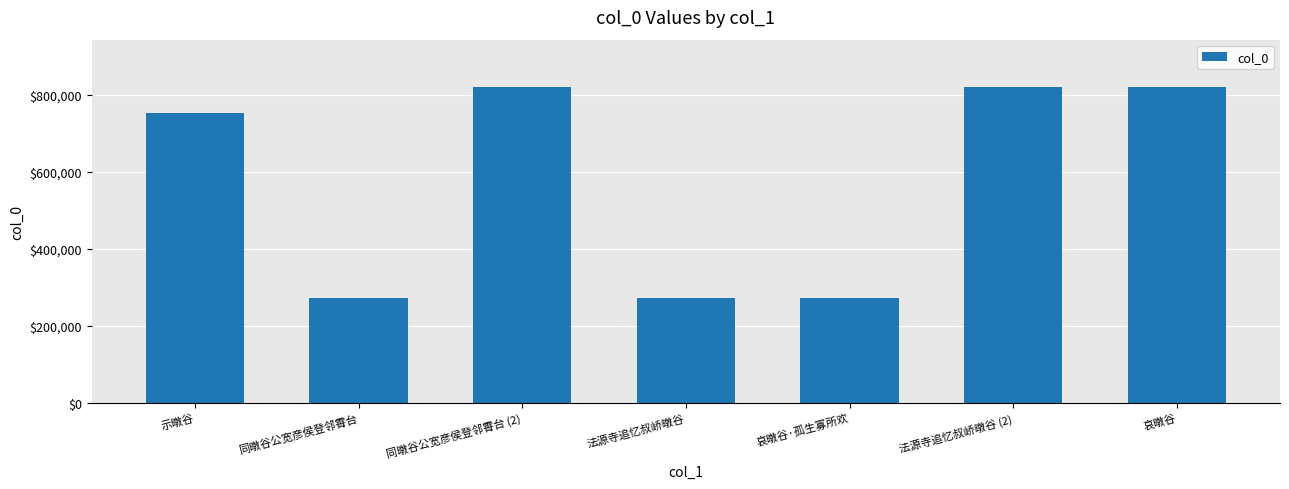

Where is the data nearest to the value 545781?

示暾谷